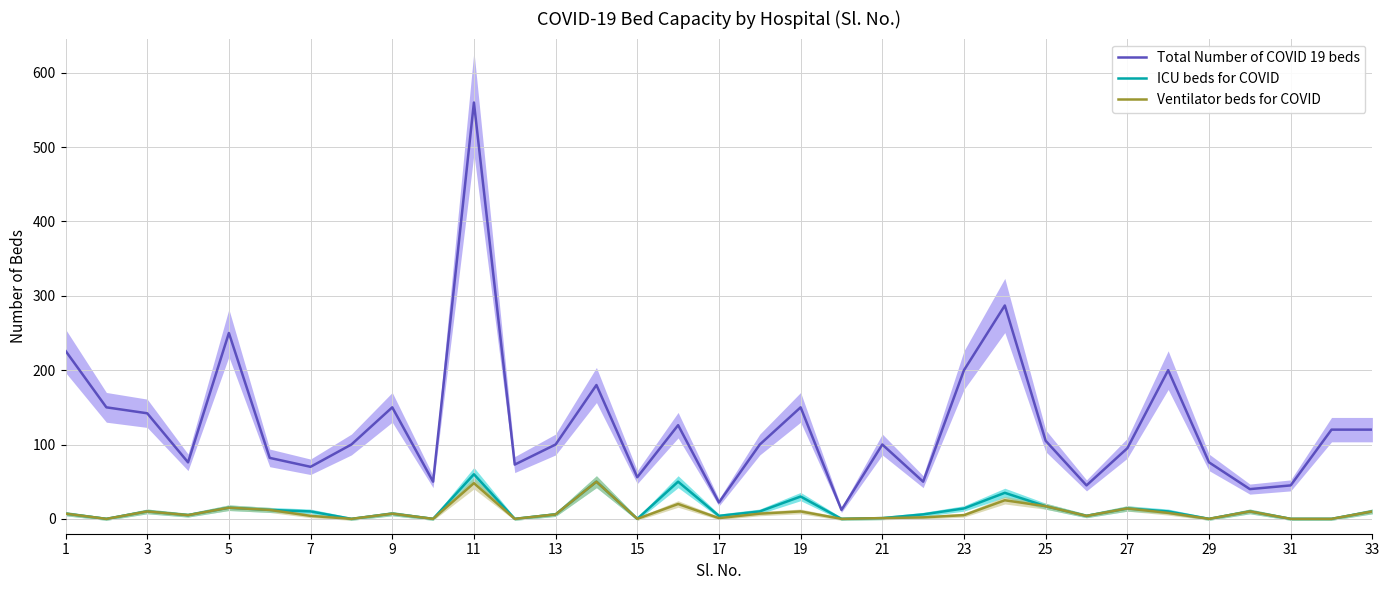

What is the highest value of the Ventilator beds for COVID series?

50